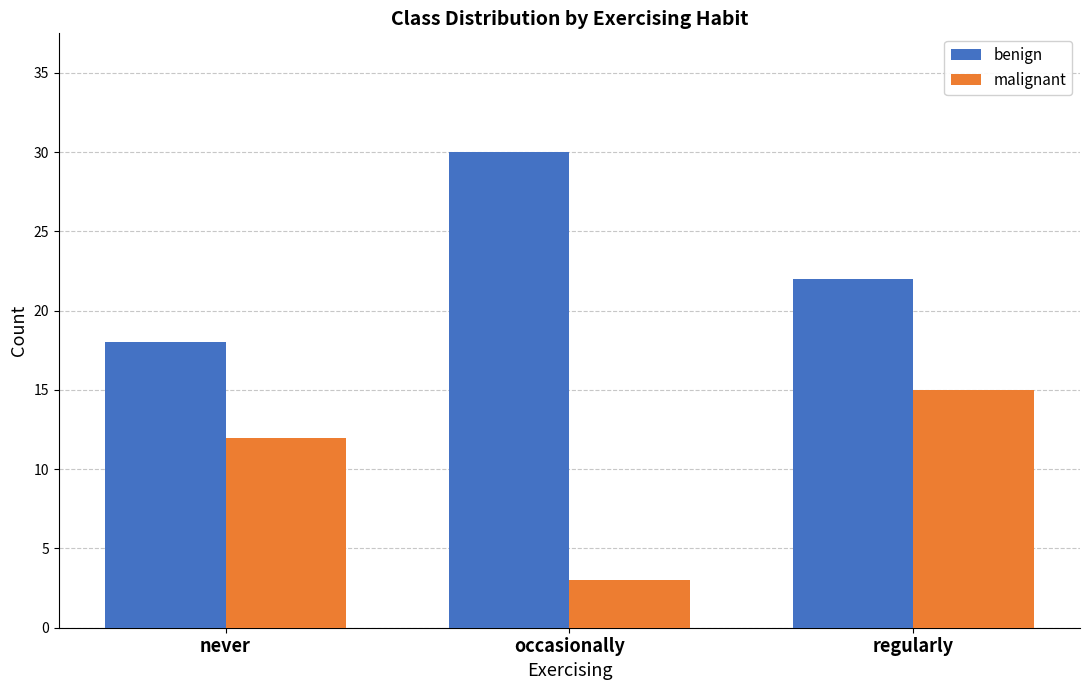

What is the difference between the malignant values at regularly and never?

3